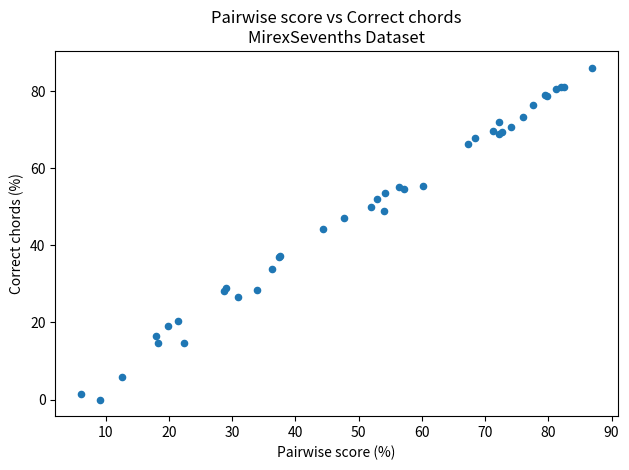

What Y value in the scatter plot is closest to 43?

44.3